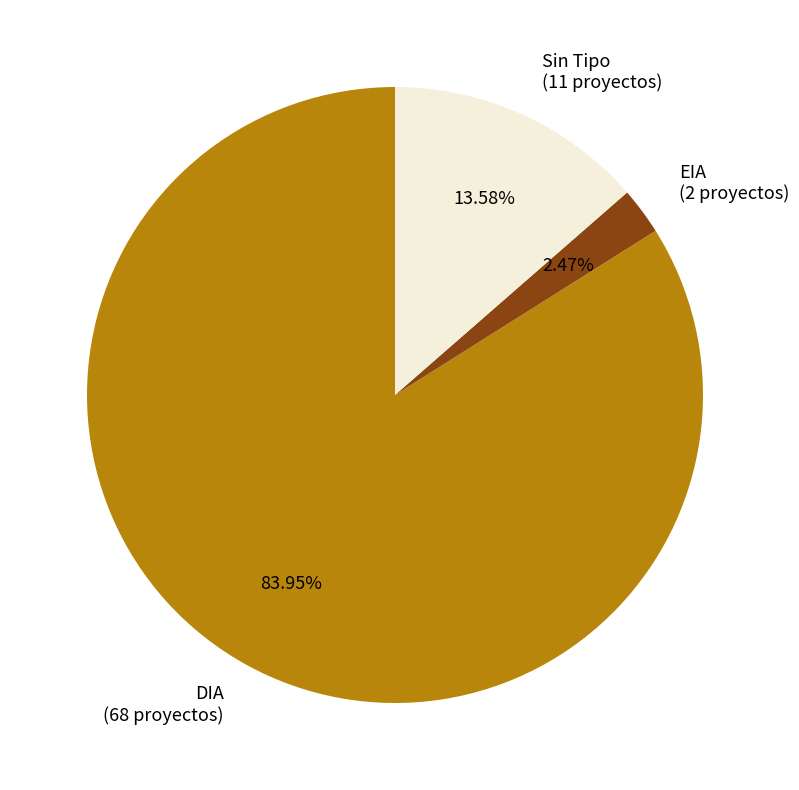

Which has a higher value, DIA (68 proyectos) or EIA (2 proyectos)?

DIA (68 proyectos)